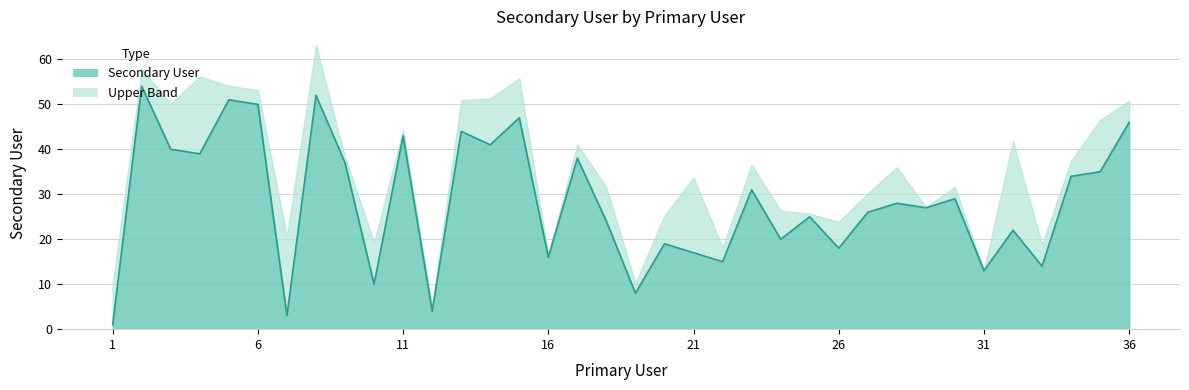

True or false: the data has more than 2 interior local peaks.

True